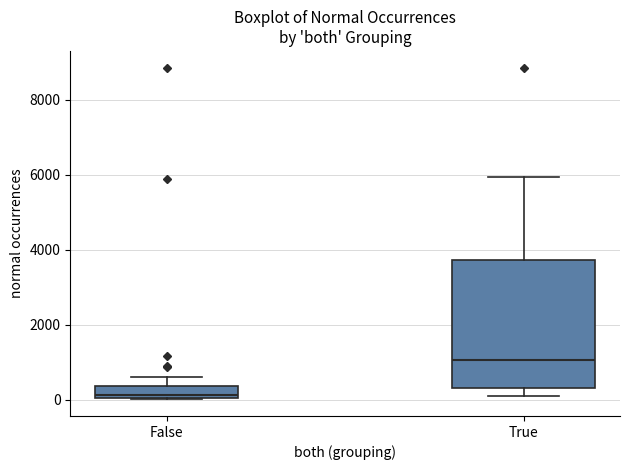

Reading left to right, transcribe this box plot: for each box, give where its median line is, the range the box spans, and where its two whiskers end, as read against the y-axis. The values are not printed on the chart, so give them approximately, as read against the axis.

False: median 200, box 0 to 400, whiskers 0 to 600
True: median 1000, box 200 to 3800, whiskers 200 (just below the box's lower edge) to 6000